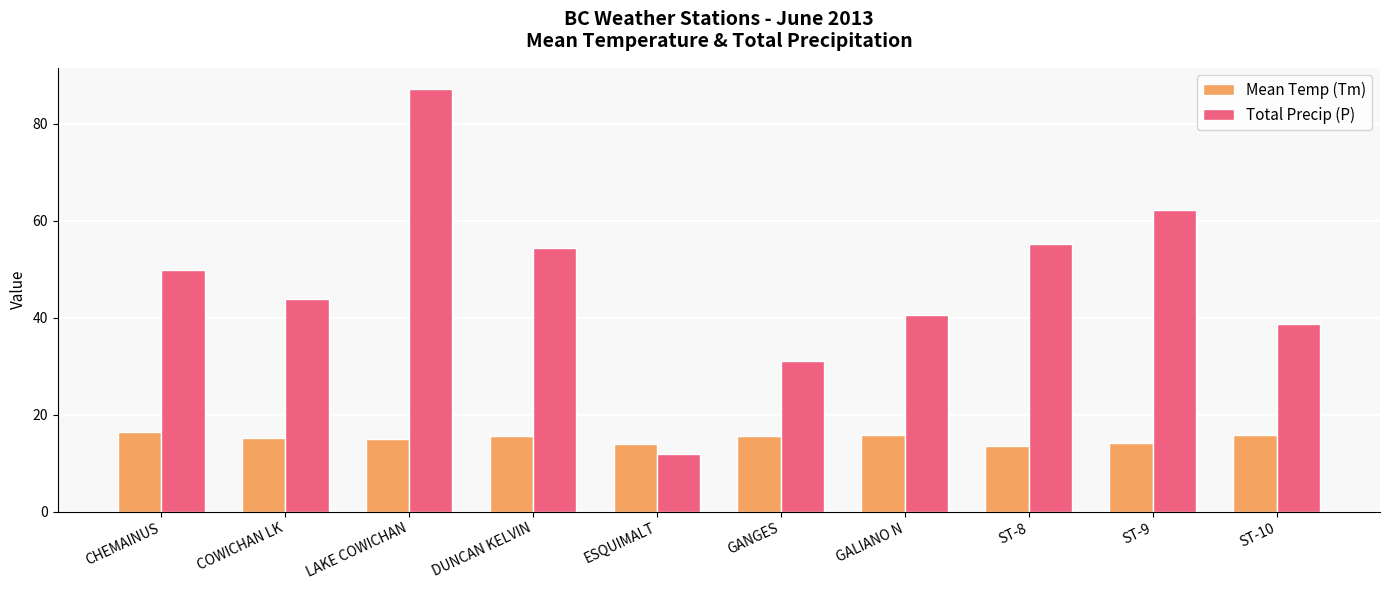

Is the value of Mean Temp (Tm) at DUNCAN KELVIN greater than the value of Total Precip (P) at ESQUIMALT?

Yes